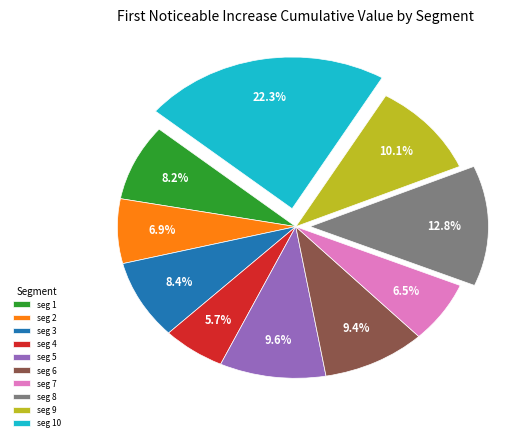

What is the largest slice in the pie chart?

seg 10